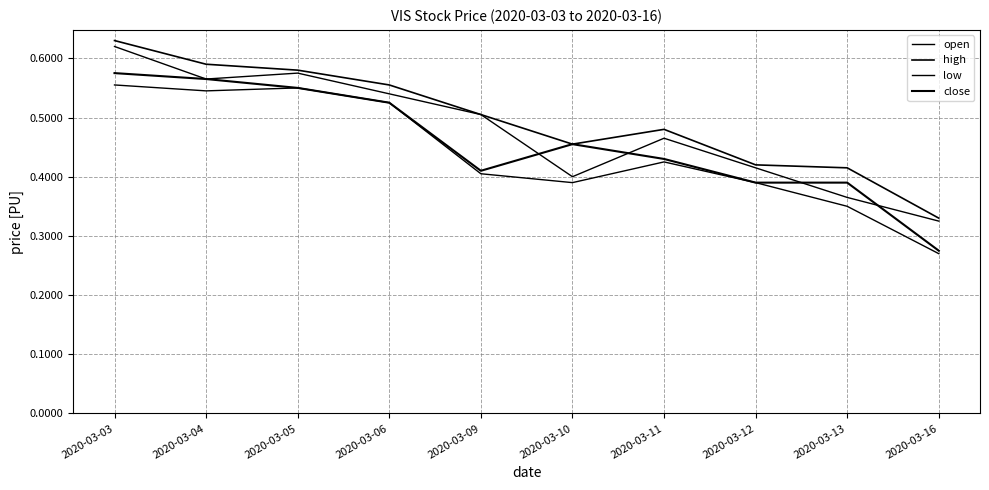

Which label corresponds to the smallest value in the chart?

2020-03-16